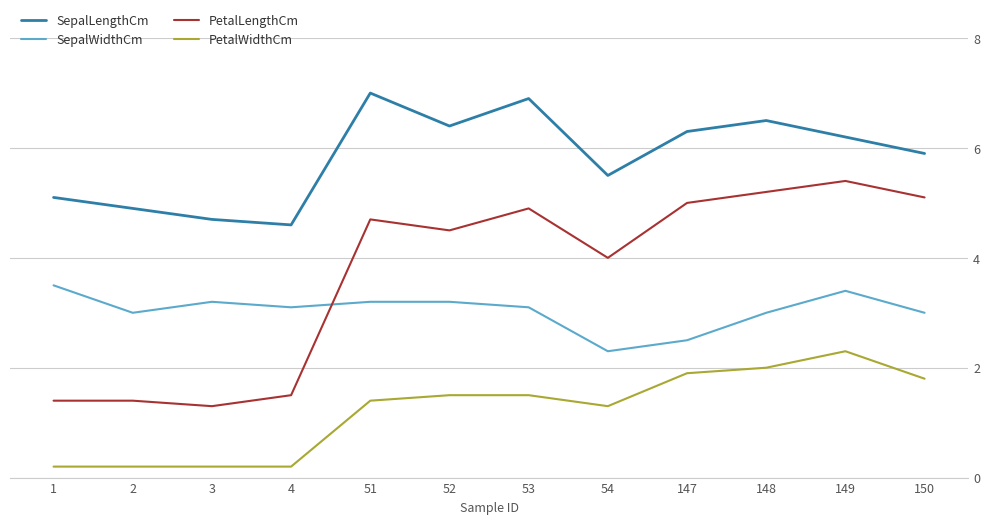

What is the sum of the PetalLengthCm values at 52 and 3?

5.8